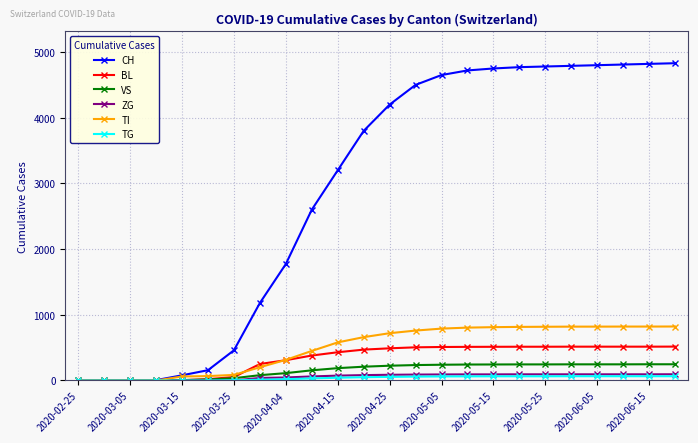

What is the maximum value shown in the chart?

4830